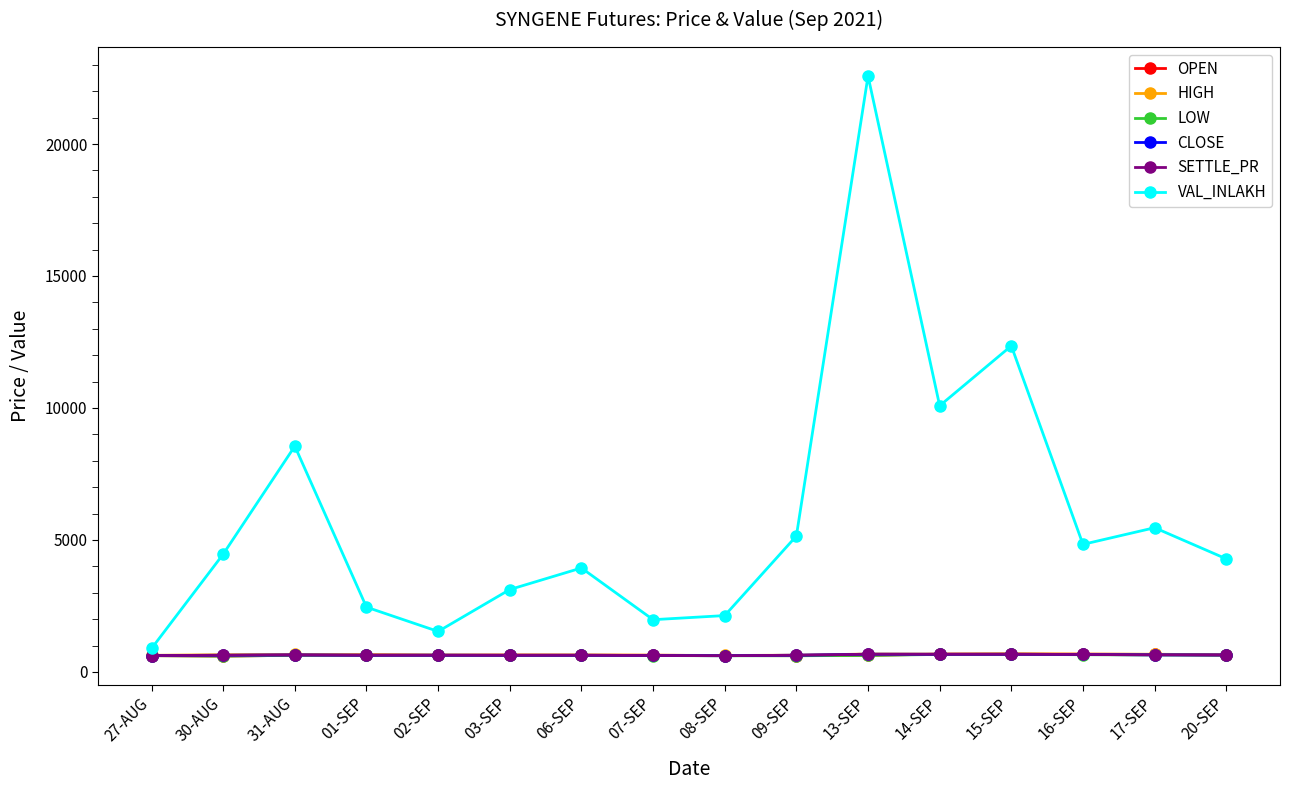

What is the lowest value of the HIGH series?

624.5